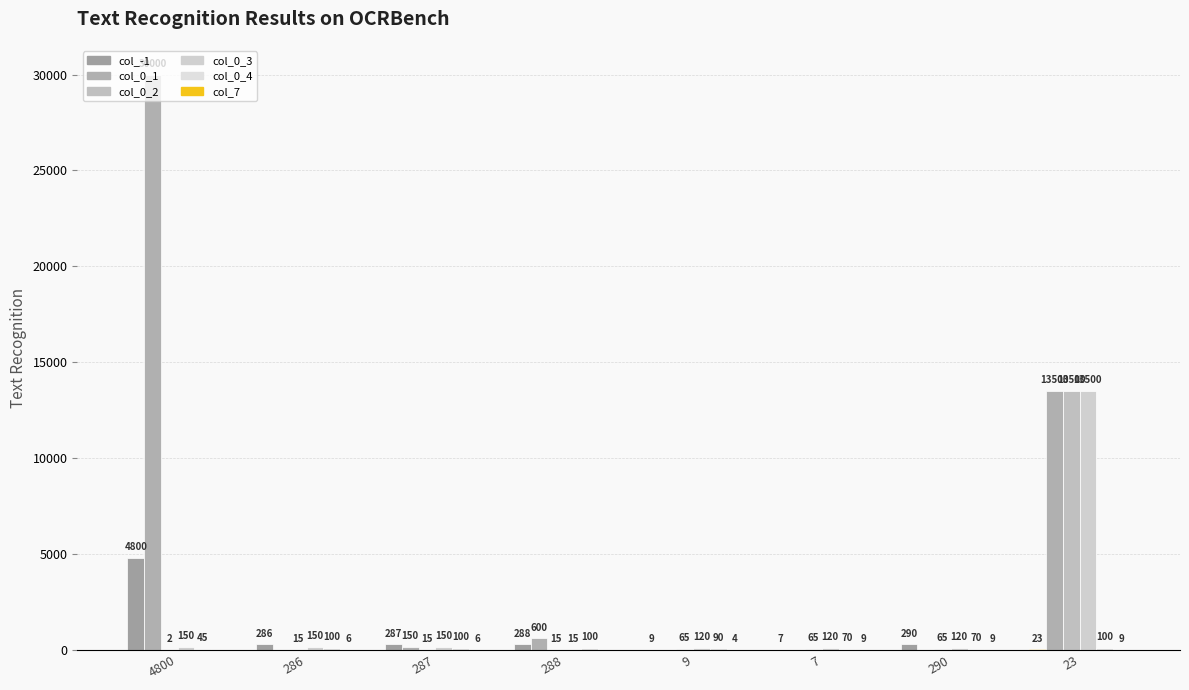

What is the value of the col_7 bar at the 7th from the left?

9